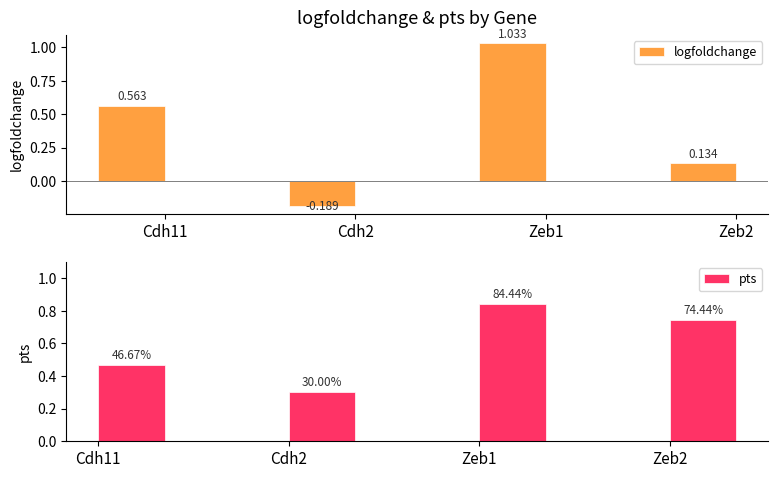

Are the bars grouped side by side (vs. stacked)?

Yes